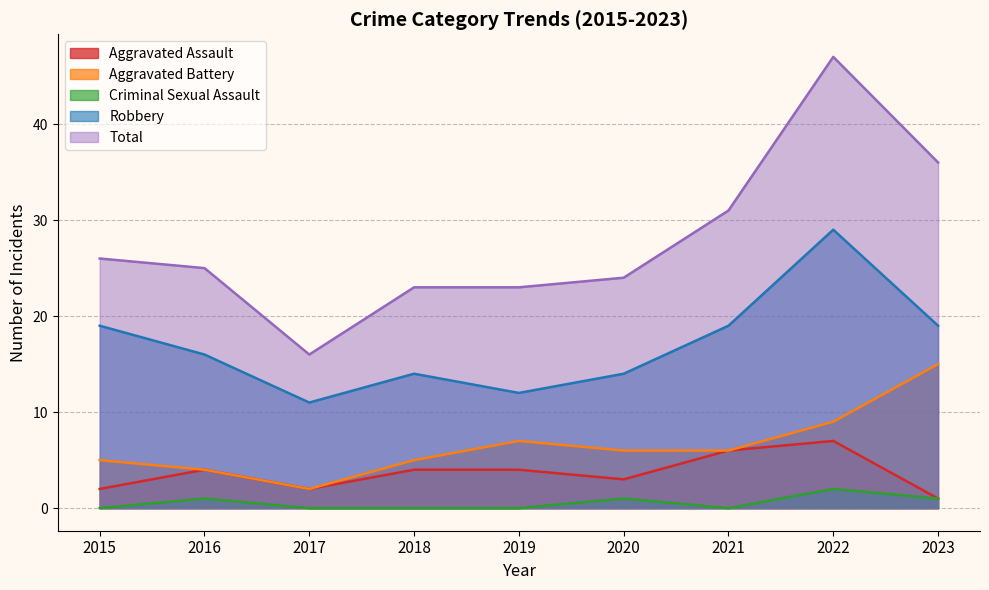

Rank the categories by Aggravated Assault value from highest to lowest.

2022, 2021, 2016, 2018, 2019, 2020, 2015, 2017, 2023